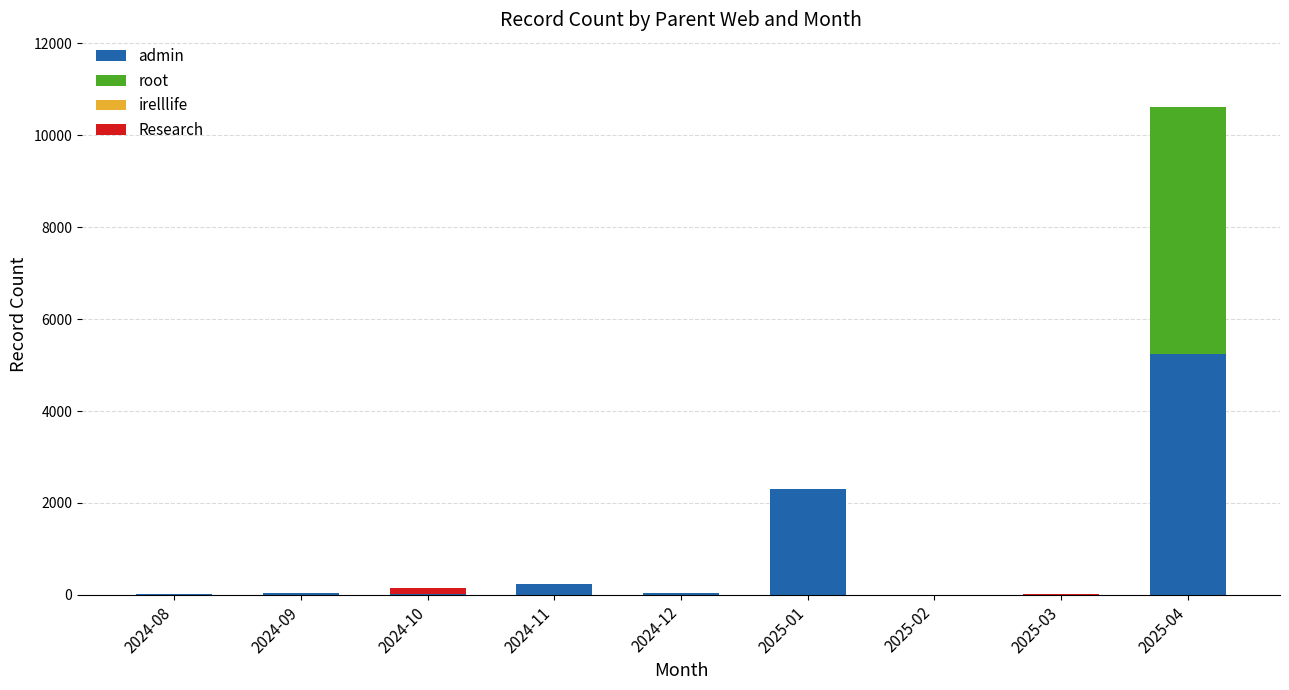

Where is admin nearest to the value 2622?

2025-01